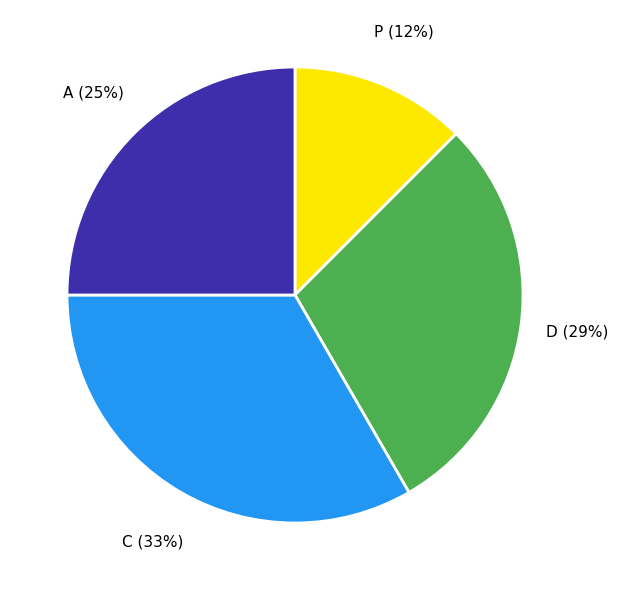

Count the number of slices in the pie.

4